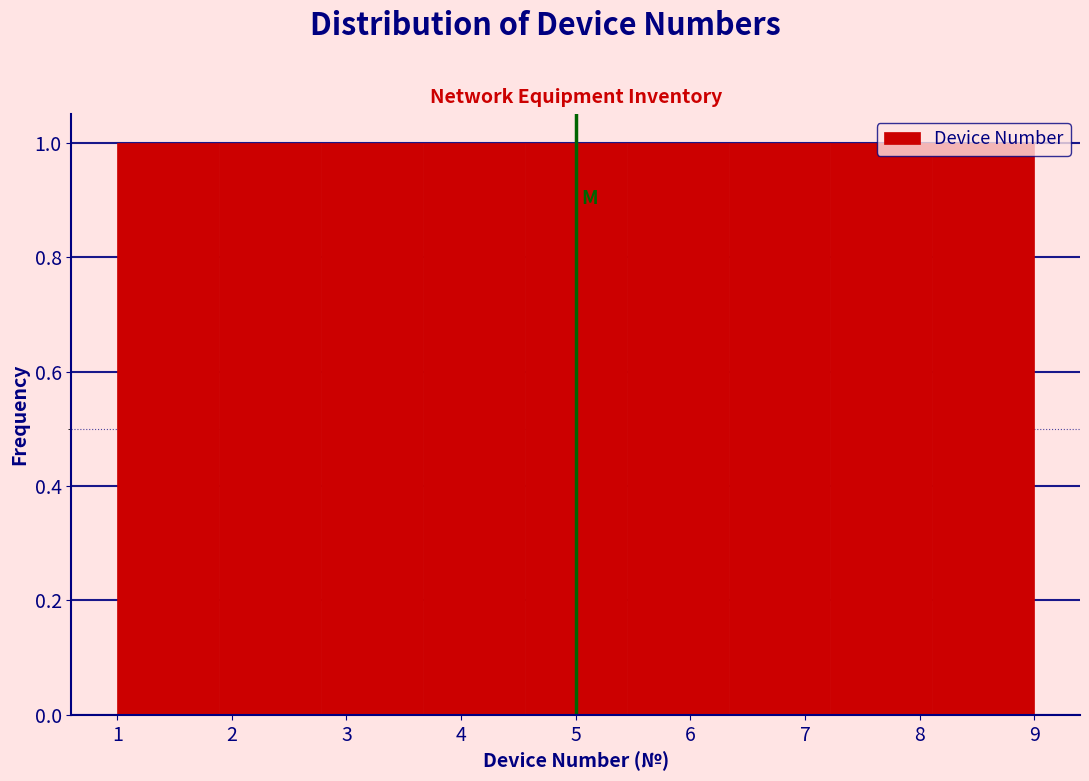

Reading left to right, transcribe this chart: for each bar, give the range it covers on the x-axis and its height. Neither the bar edges nor the heights are printed on the chart, so give them approximately, as read against the axes.

1.0 to 1.9: 1
1.9 to 2.8: 1
2.8 to 3.7: 1
3.7 to 4.6: 1
4.6 to 5.4: 1
5.4 to 6.3: 1
6.3 to 7.2: 1
7.2 to 8.1: 1
8.1 to 9.0: 1